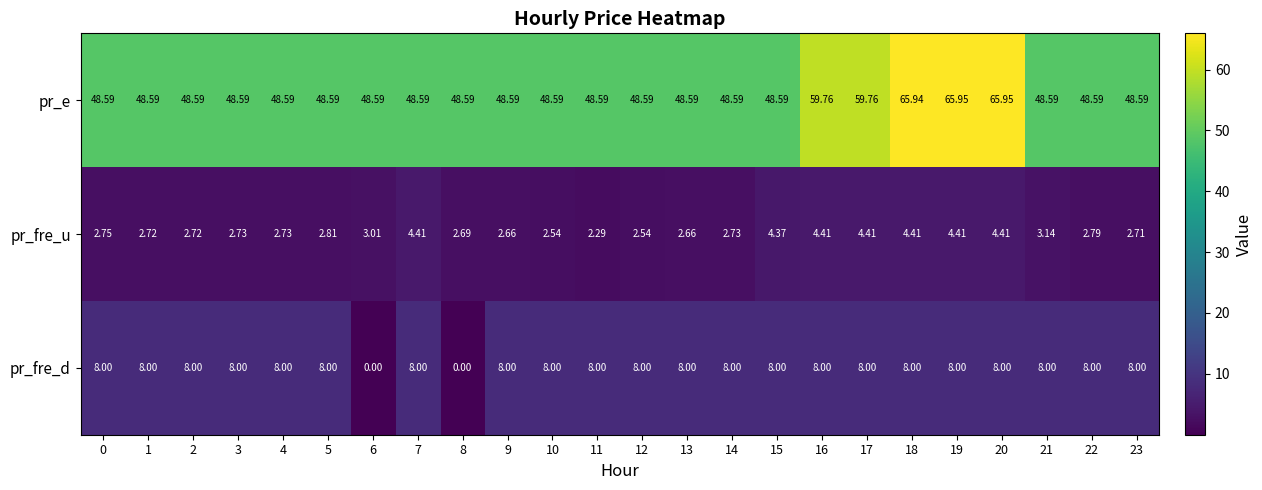

Is the value of pr_fre_u at 5 greater than the value of pr_fre_d at 13?

No